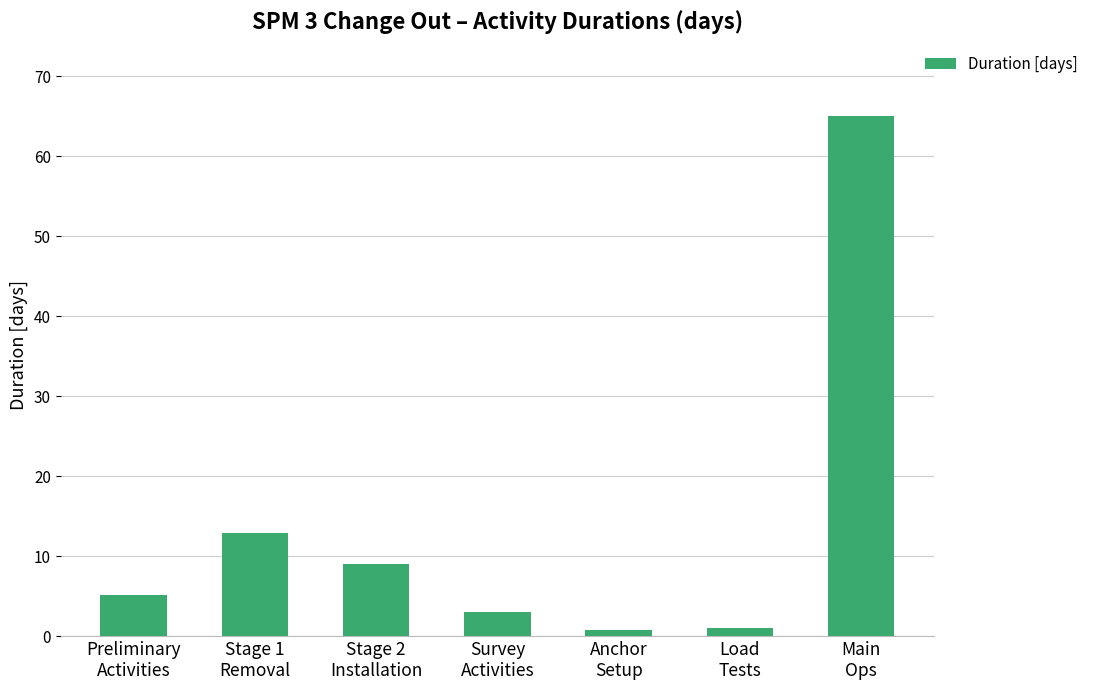

What is the difference between the maximum and minimum values?

64.2